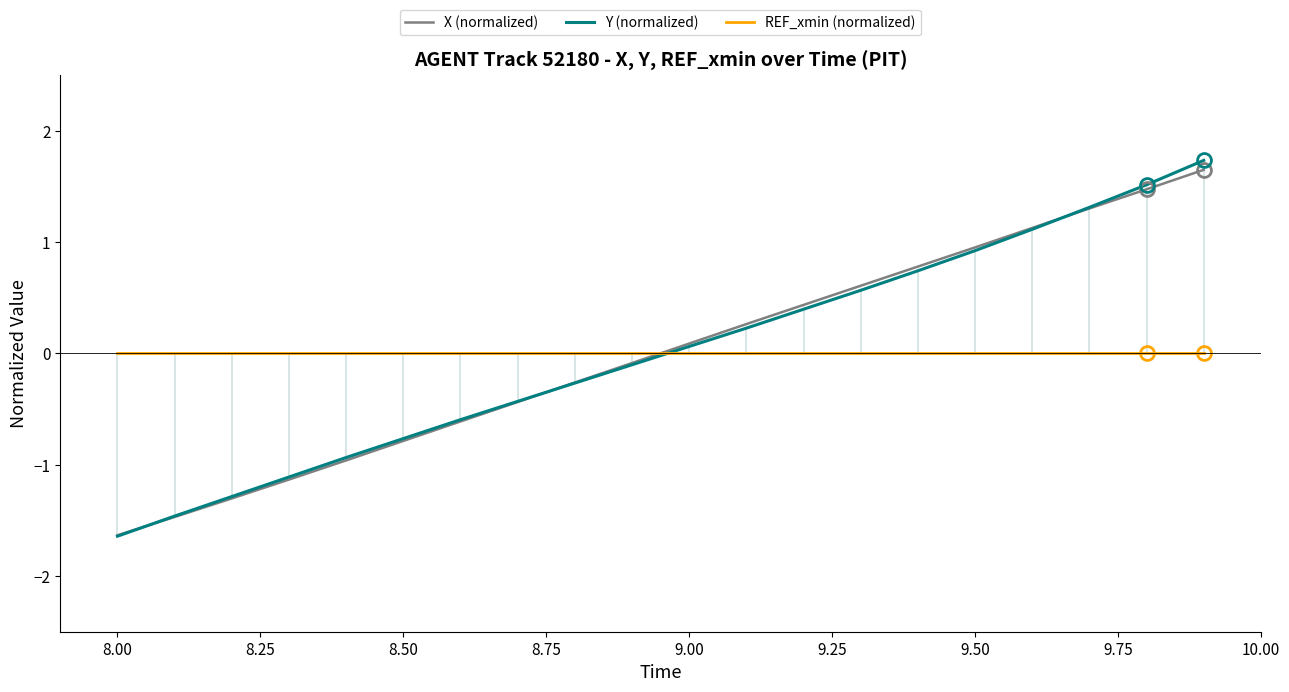

Which series ends up on top after the final intersection of REF_xmin (normalized) and Y (normalized)?

Y (normalized)